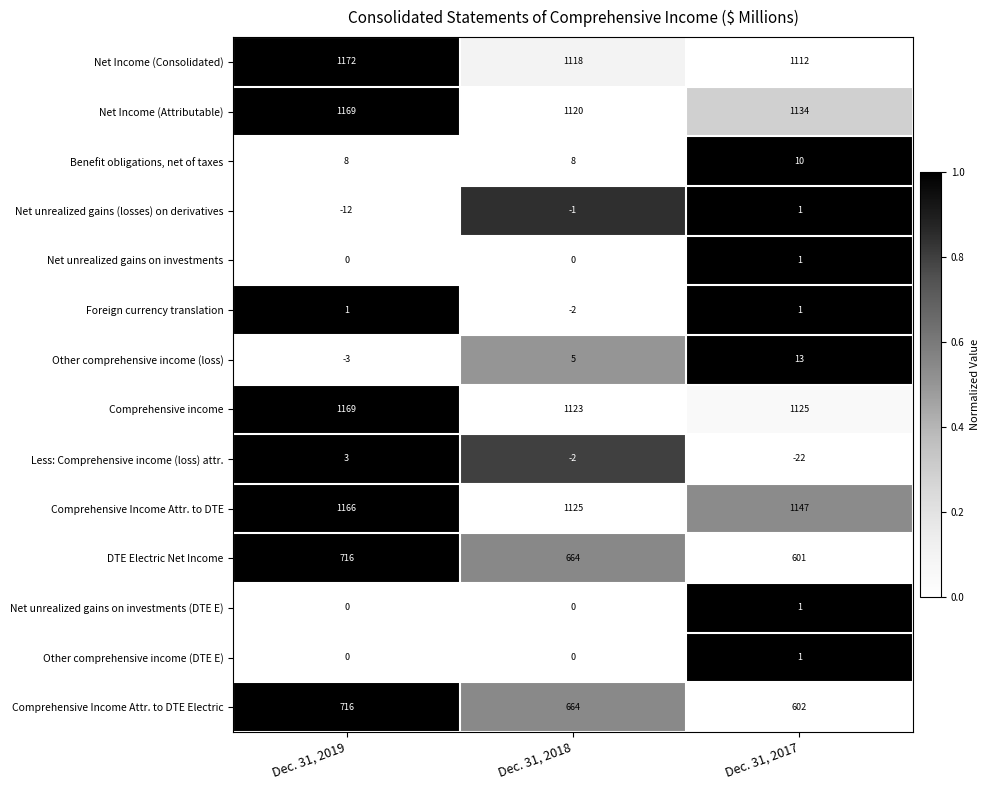

At which category is the sum across all series the highest?

Dec. 31, 2019